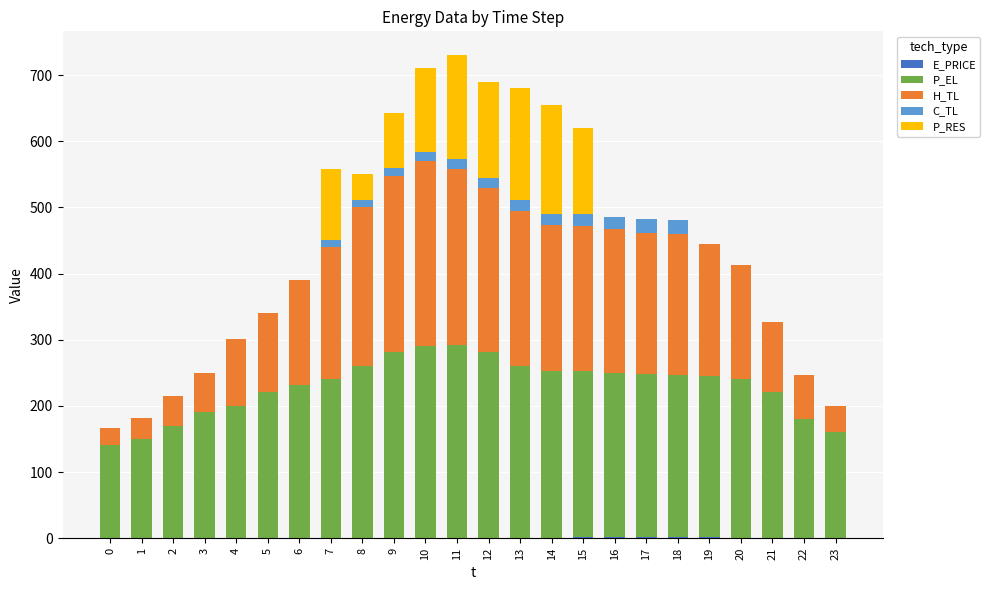

Which series changed the most between 3 and 12?

H_TL